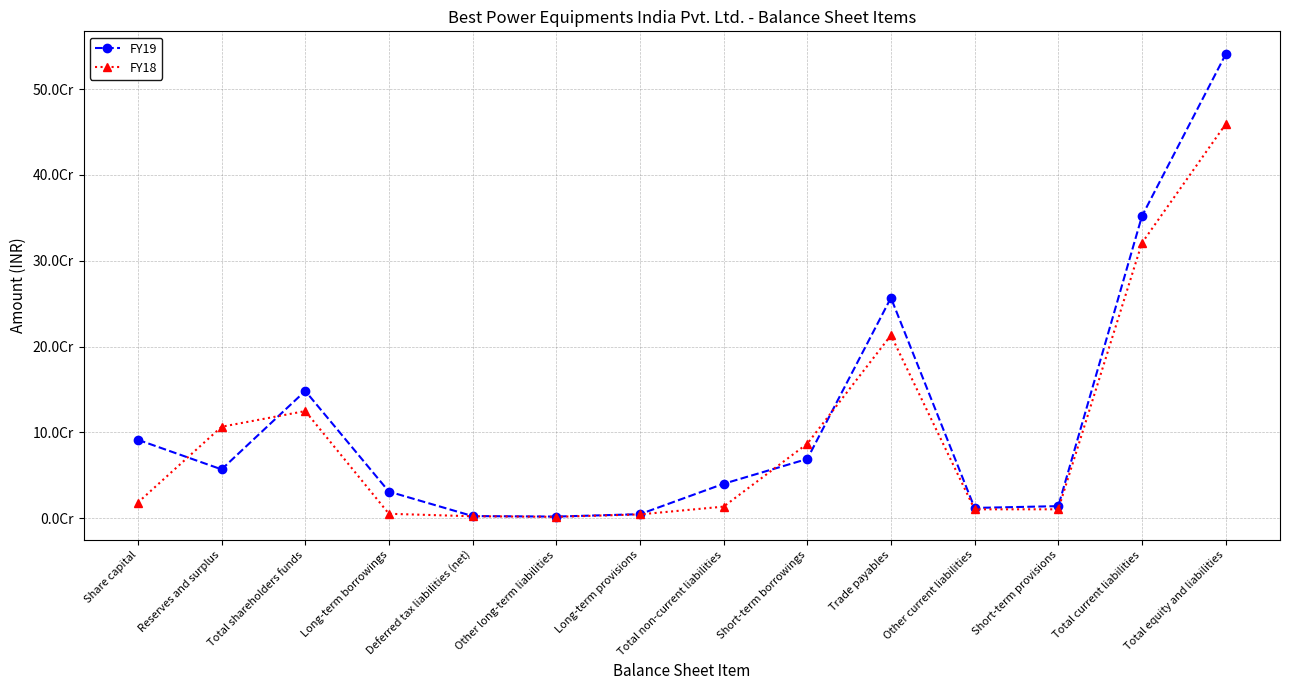

Reading left to right, extract all data points from this chart.

FY19: Share capital=91375000	Reserves and surplus=56906262	Total shareholders funds=148281262	Long-term borrowings=31005377	Deferred tax liabilities (net)=2496922	Other long-term liabilities=1908561	Long-term provisions=4705620	Total non-current liabilities=40116480	Short-term borrowings=69044375	Trade payables=256793360	Other current liabilities=11996747	Short-term provisions=14086809	Total current liabilities=351921291	Total equity and liabilities=540319033
FY18: Share capital=18275000	Reserves and surplus=106559356	Total shareholders funds=124834356	Long-term borrowings=5168439	Deferred tax liabilities (net)=2275492	Other long-term liabilities=1601279	Long-term provisions=4460714	Total non-current liabilities=13505924	Short-term borrowings=86775740	Trade payables=213148326	Other current liabilities=10374932	Short-term provisions=10395768	Total current liabilities=320694766	Total equity and liabilities=459035046